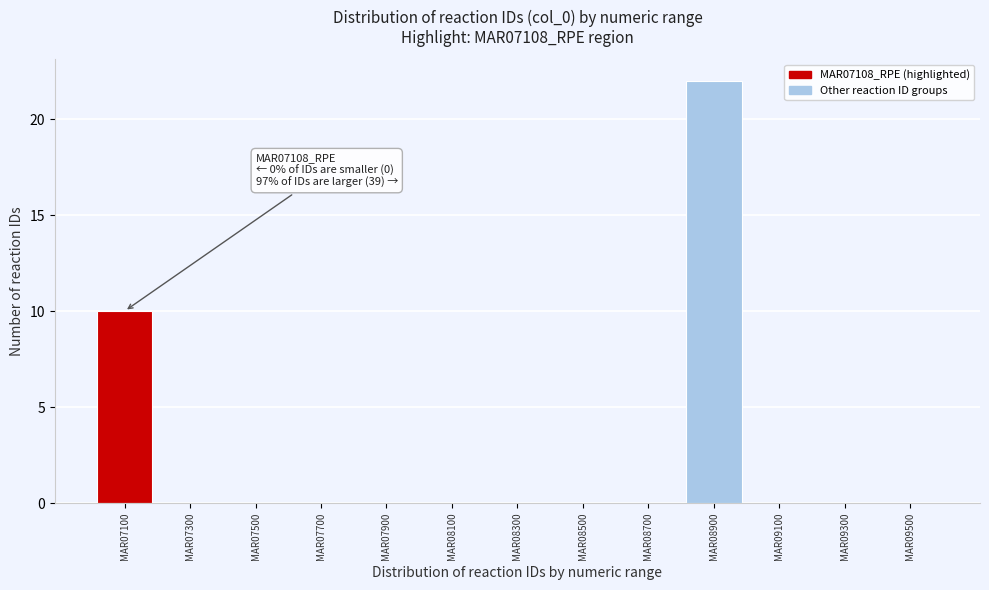

Reading left to right, extract all data points from this chart.

MAR07100=10	MAR07300=0	MAR07500=0	MAR07700=0	MAR07900=0	MAR08100=0	MAR08300=0	MAR08500=0	MAR08700=0	MAR08900=22	MAR09100=0	MAR09300=0	MAR09500=0